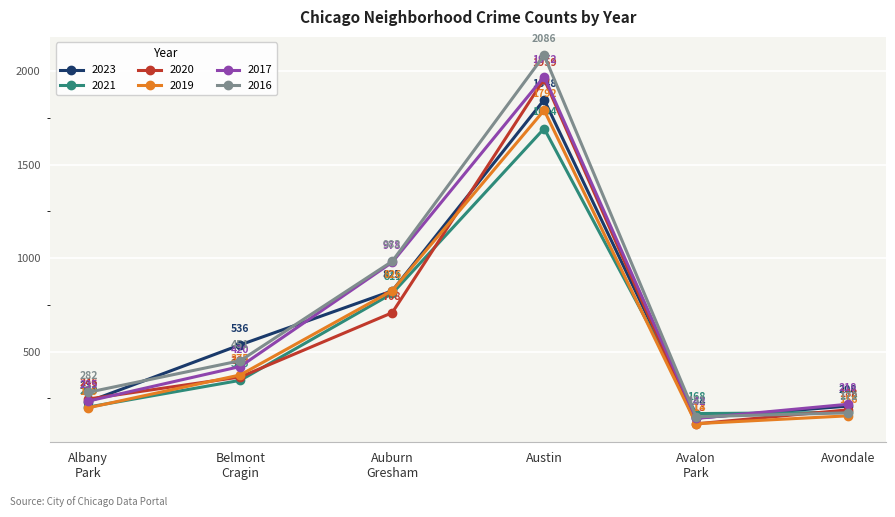

Reading left to right, transcribe all the data shown in this chart.

2023: 232	536	825	1848	144	208
2021: 203	346	811	1694	168	174
2020: 246	364	708	1959	113	188
2019: 199	375	826	1792	114	156
2017: 235	420	978	1972	142	218
2016: 282	451	983	2086	151	172